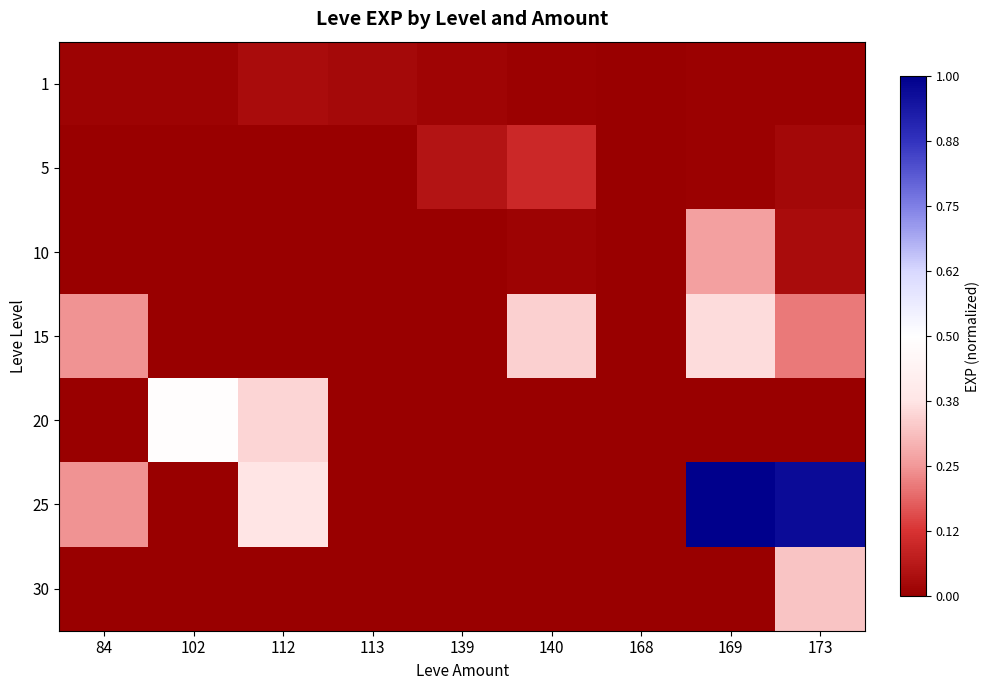

Between 102 and 168, which is larger?

102